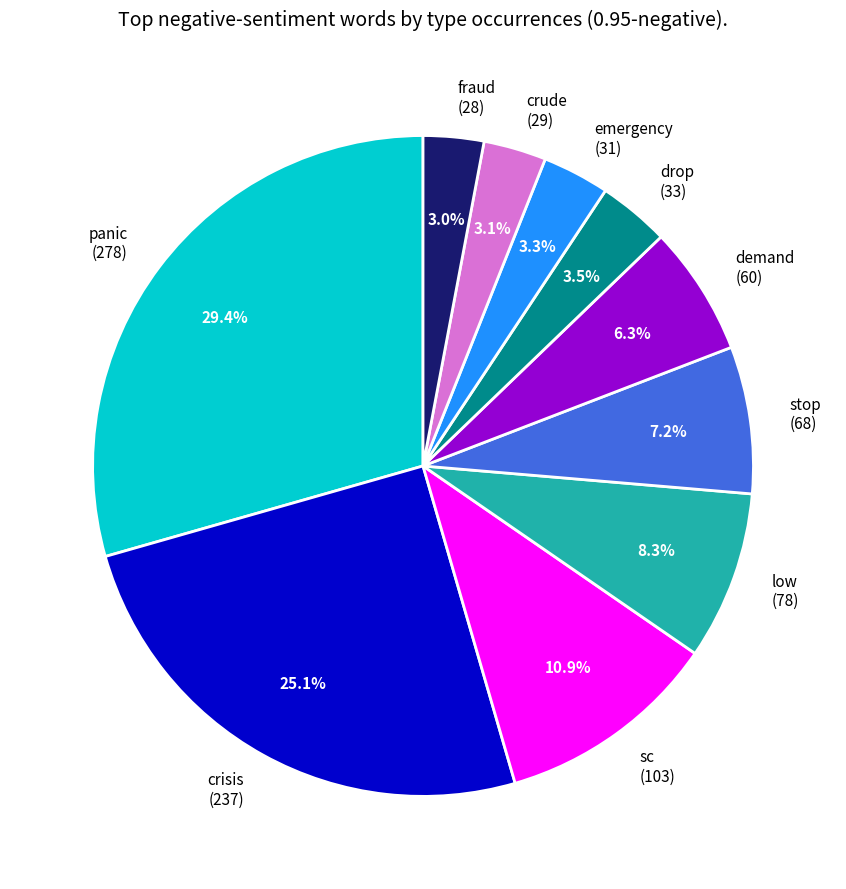

Which has a higher value, stop or sc?

sc